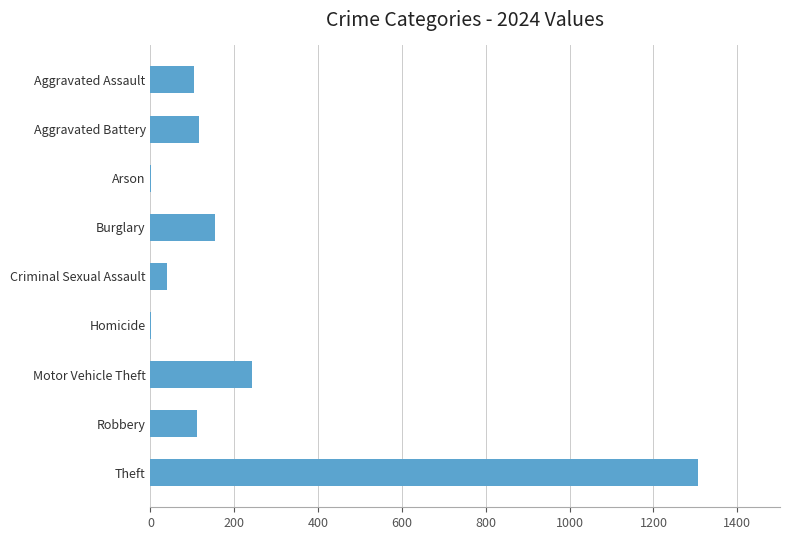

Count the number of data series in this chart.

1